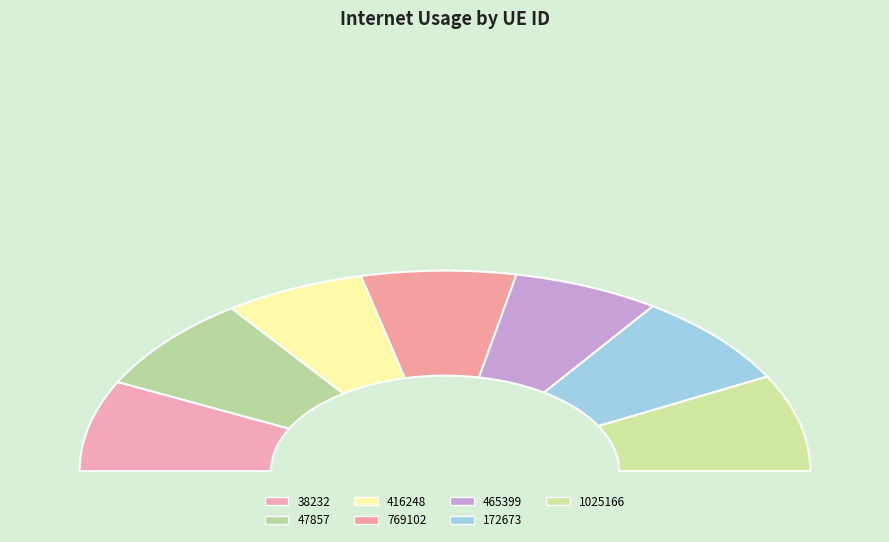

Is the sum of 172673 and 1025166 greater than half?

No